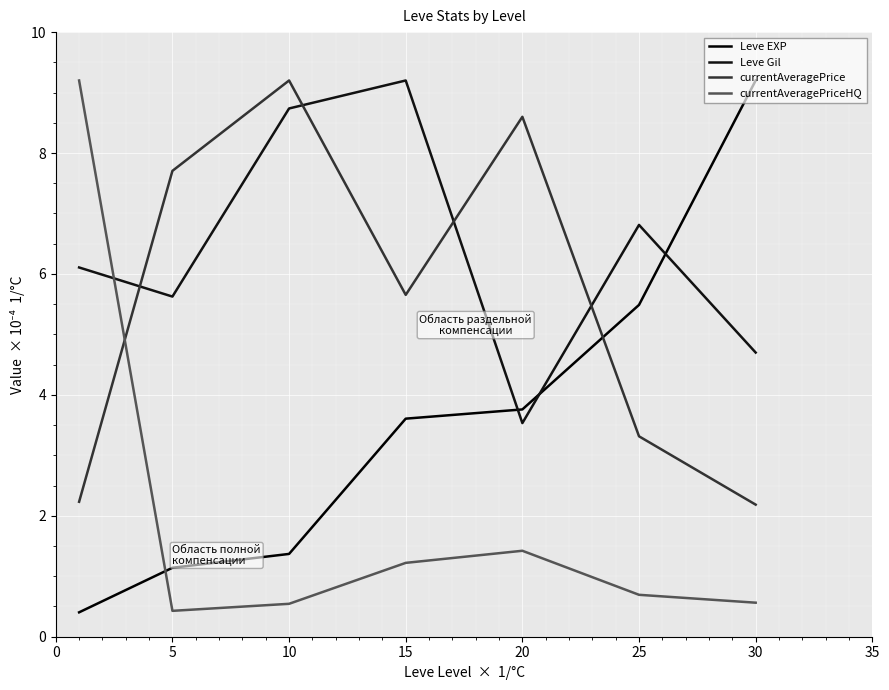

Which series has the widest spread of values?

Leve EXP